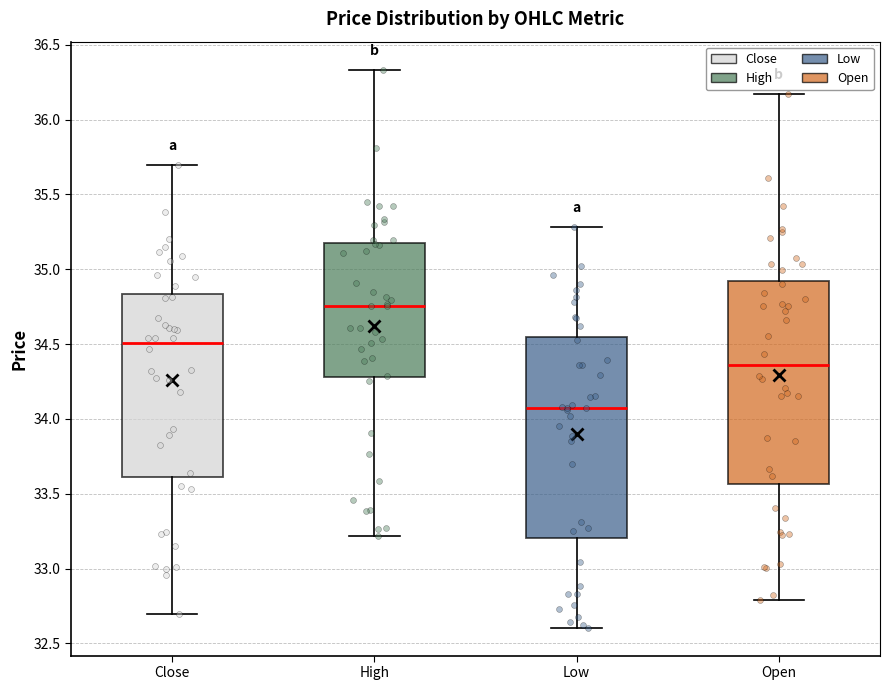

Reading left to right, transcribe this box plot: for each box, give where its median line is, the range the box spans, and where its two whiskers end, as read against the y-axis. The values are not printed on the chart, so give them approximately, as read against the axis.

Close: median 34.50, box 33.60 to 34.85, whiskers 32.70 to 35.70
High: median 34.75, box 34.30 to 35.20, whiskers 33.20 to 36.35
Low: median 34.05, box 33.20 to 34.55, whiskers 32.60 to 35.30
Open: median 34.35, box 33.55 to 34.90, whiskers 32.80 to 36.15